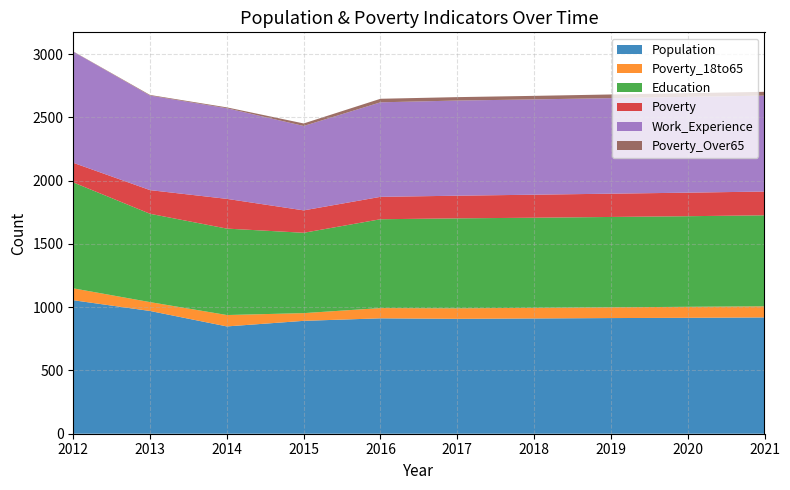

Reading left to right, extract all data points from this chart.

Population: 1055	970	848	892	912	908	911	914	916	919
Poverty_18to65: 94	70	90	61	81	83	84	85	87	88
Education: 837	698	683	635	702	711	712	714	716	719
Poverty: 155	187	235	177	177	179	182	184	186	188
Work_Experience: 878	747	716	667	747	752	753	755	757	758
Poverty_Over65: 2	5	7	20	28	27	28	29	29	30